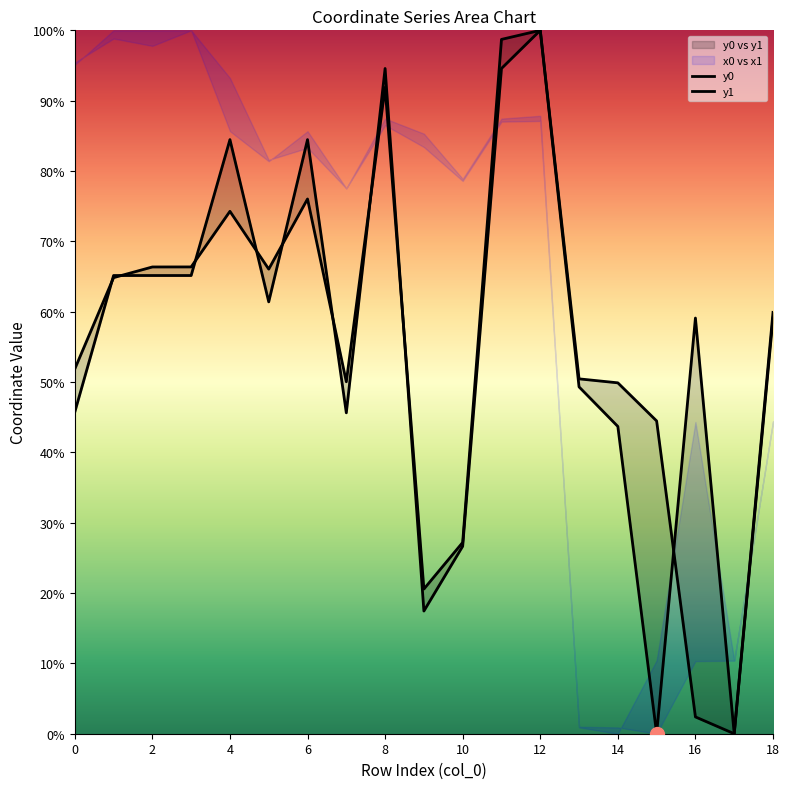

What is the total value across all series at 0?

97.6